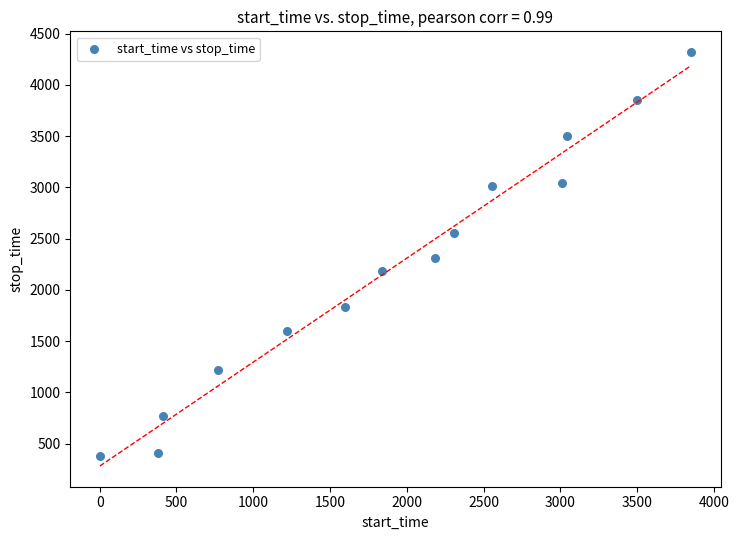

What is the range of Y values (max minus min)?

3944